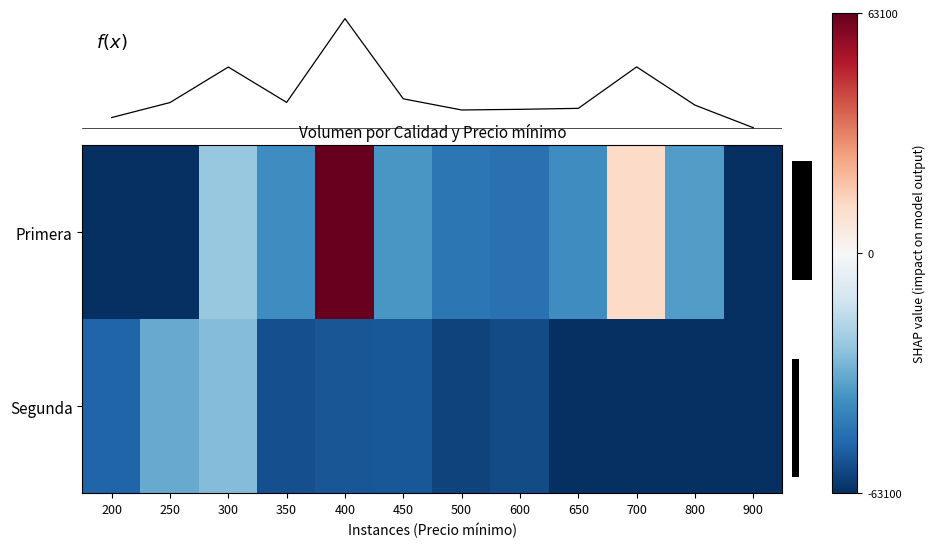

The value of Primera at 700 is 0.3. True or false?

False